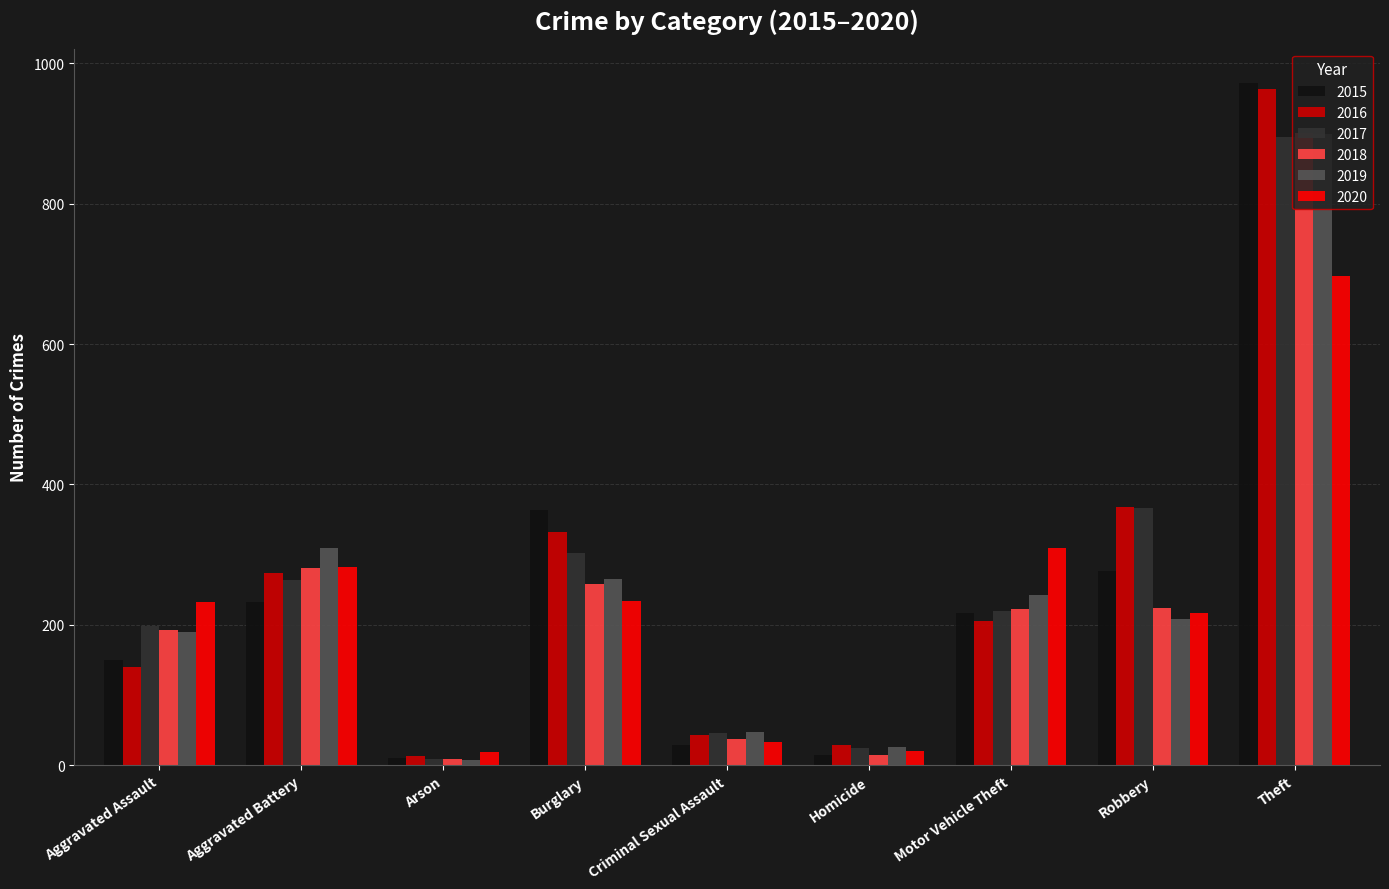

What is the difference between the second highest and minimum values in the 2017 series?

358